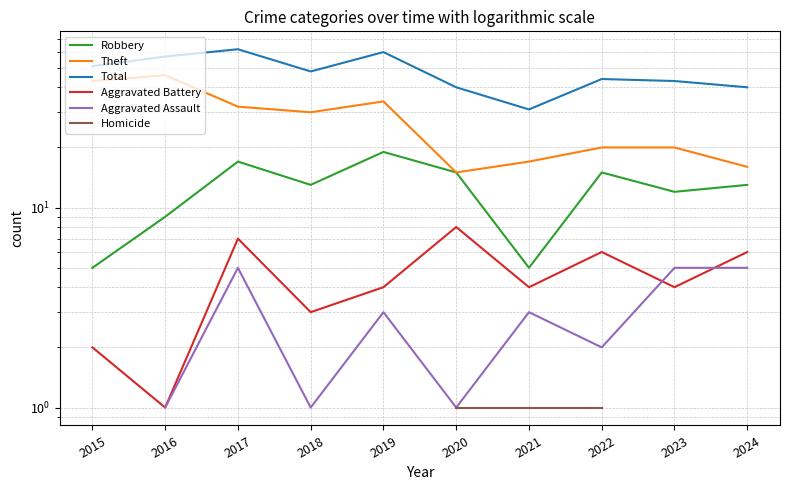

What is the value of the Total point at the 10th from the left?

40.0